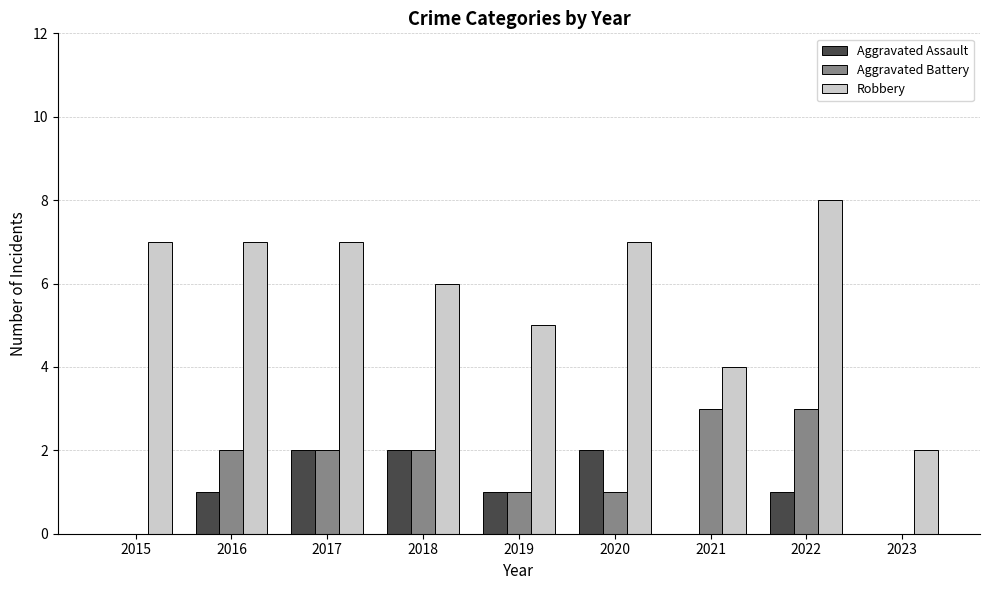

Reading right to left, what are all the values shown in this chart?

Aggravated Assault: 0	1	0	2	1	2	2	1	0
Aggravated Battery: 0	3	3	1	1	2	2	2	0
Robbery: 2	8	4	7	5	6	7	7	7